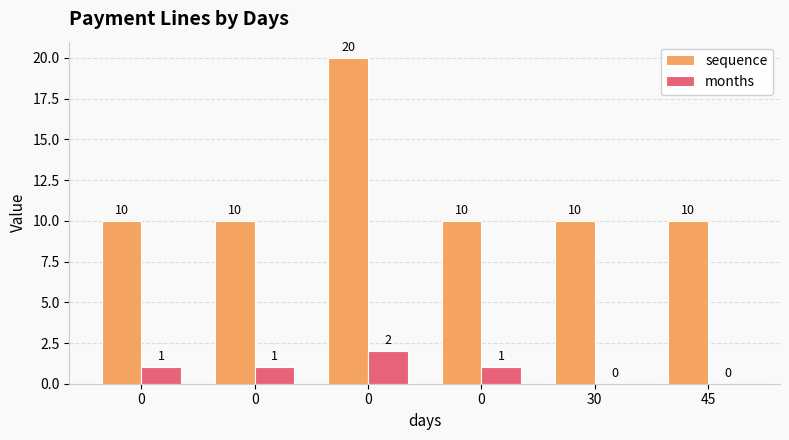

Are the bars grouped side by side (vs. stacked)?

Yes